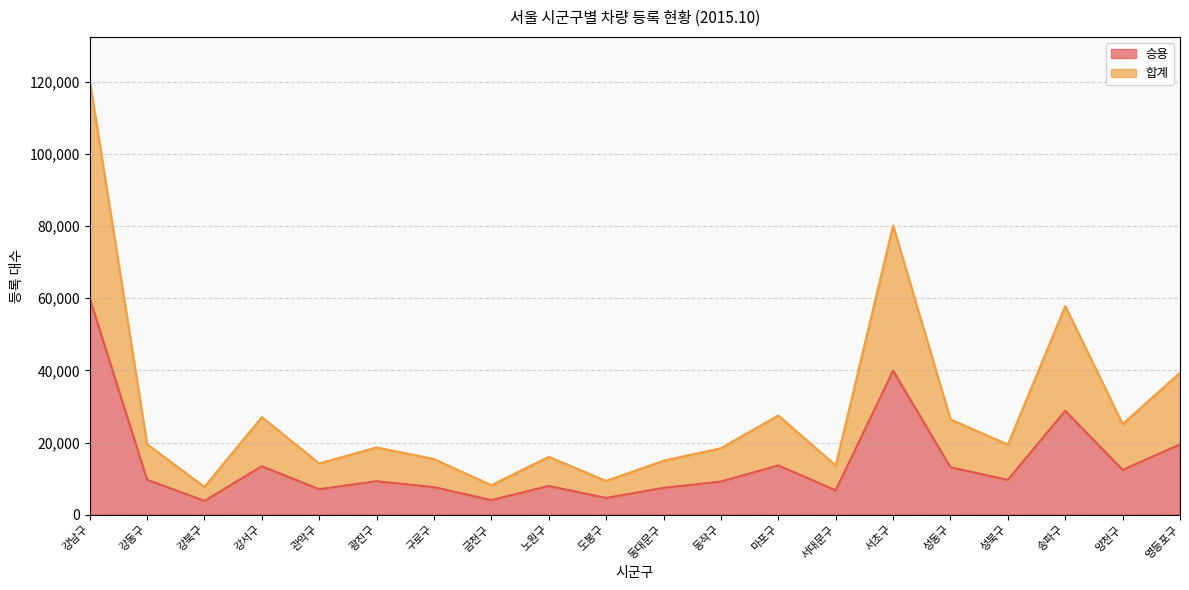

Reading right to left, extract all data points from this chart.

승용: 영등포구=19474	양천구=12414	송파구=28801	성북구=9653	성동구=13141	서초구=39912	서대문구=6761	마포구=13654	동작구=9181	동대문구=7429	도봉구=4640	노원구=7964	금천구=4048	구로구=7631	광진구=9273	관악구=7053	강서구=13419	강북구=3828	강동구=9693	강남구=60002
합계: 영등포구=39313	양천구=25132	송파구=57811	성북구=19424	성동구=26411	서초구=80136	서대문구=13627	마포구=27499	동작구=18431	동대문구=14960	도봉구=9357	노원구=16043	금천구=8166	구로구=15416	광진구=18638	관악구=14200	강서구=27024	강북구=7696	강동구=19519	강남구=120392